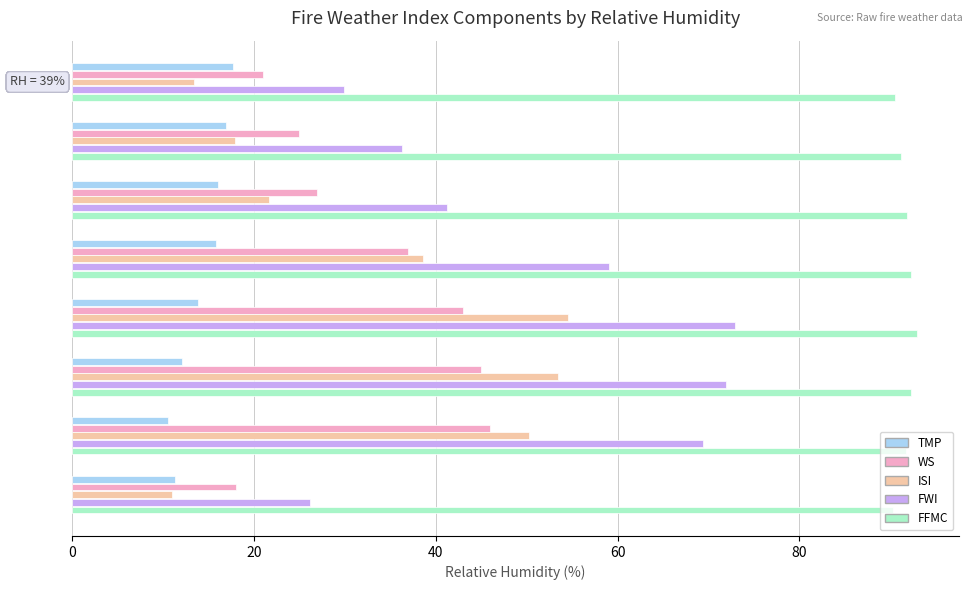

Rank the series by their maximum value, from lowest to highest.

TMP, WS, ISI, FWI, FFMC